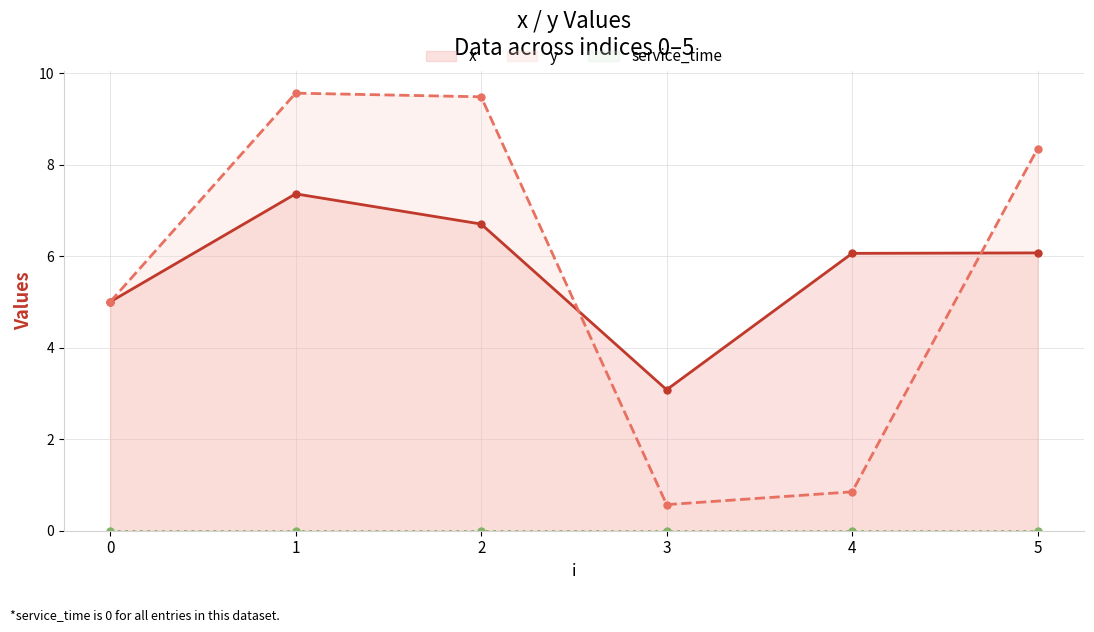

True or false: y and service_time cross at least once.

False